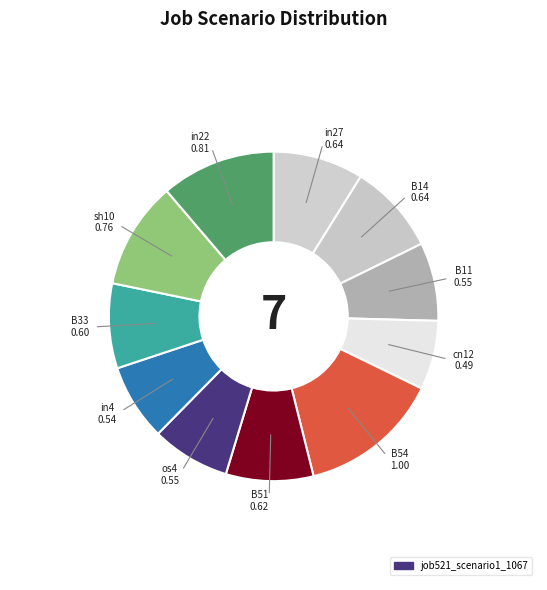

How many segments does this pie chart have?

11